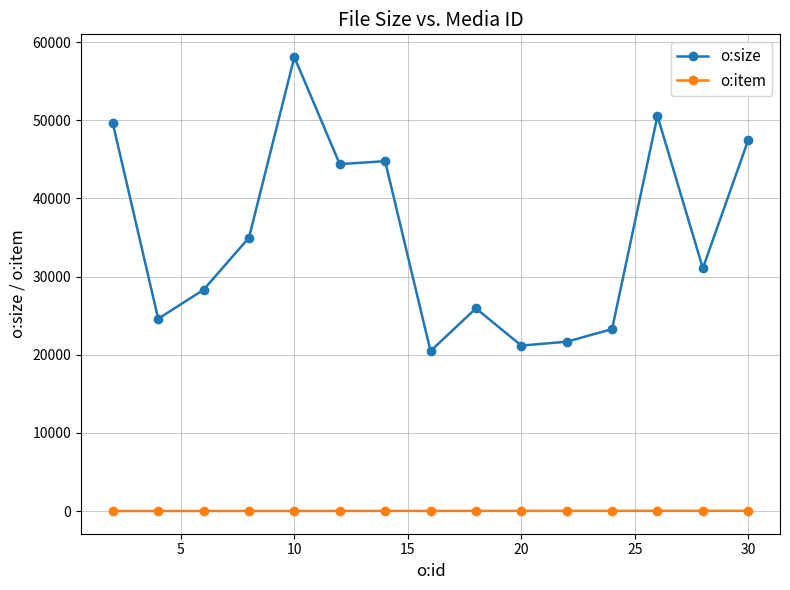

Rank the series by their average value, from lowest to highest.

o:item, o:size